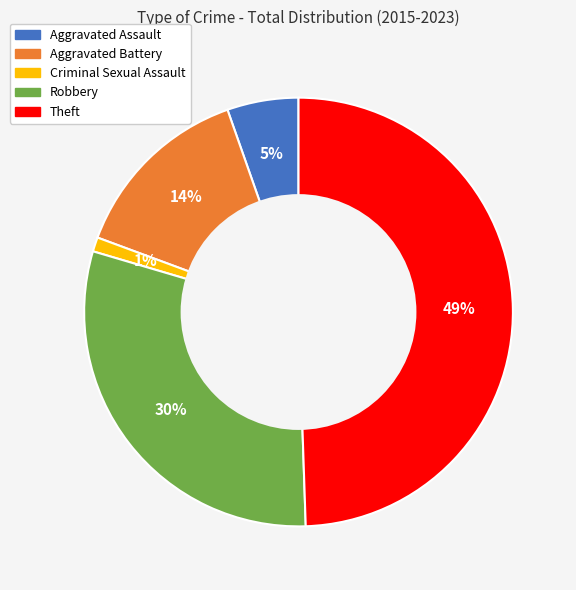

Between Criminal Sexual Assault and Aggravated Assault, which is larger?

Aggravated Assault